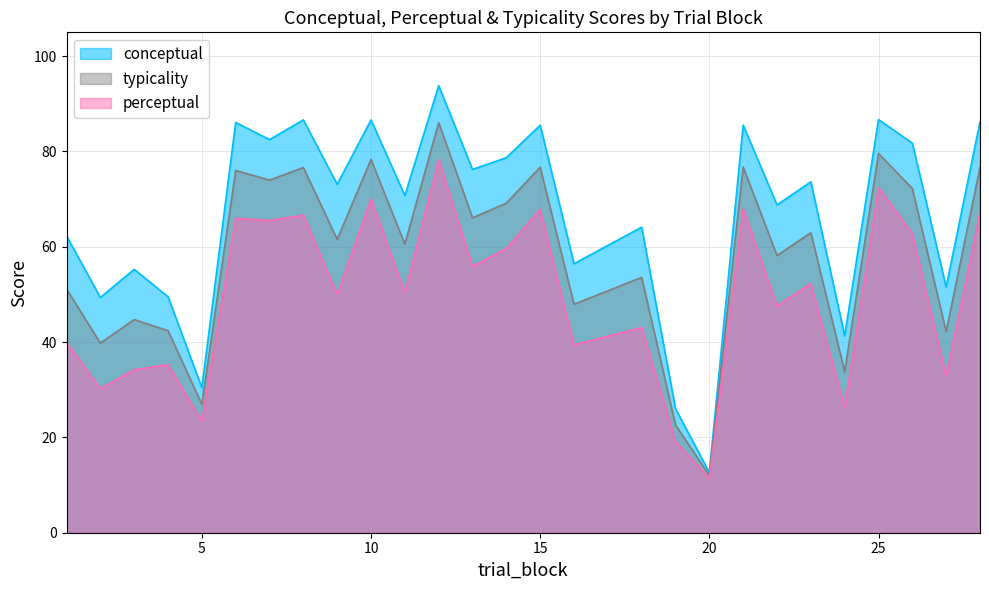

List the series in order of their peak value, lowest first.

perceptual, typicality, conceptual